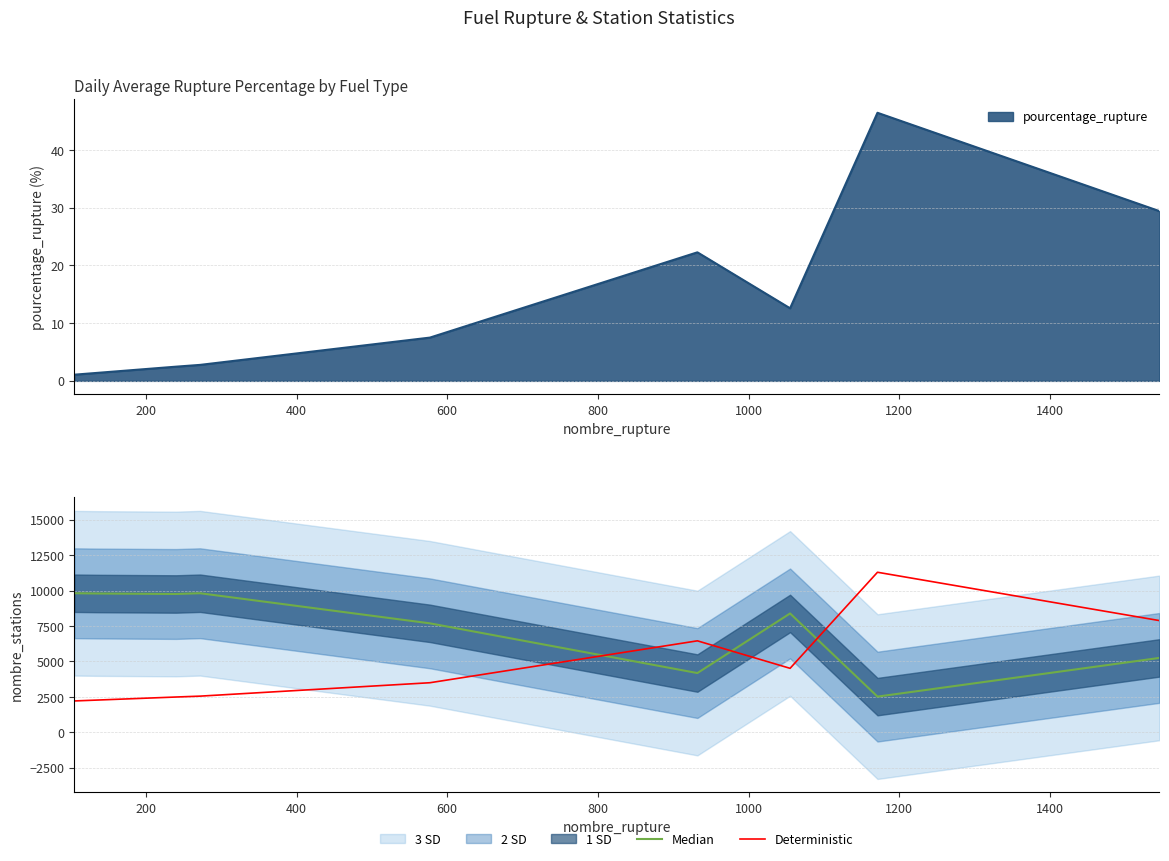

What is the highest value of the pourcentage_rupture series?

46.5